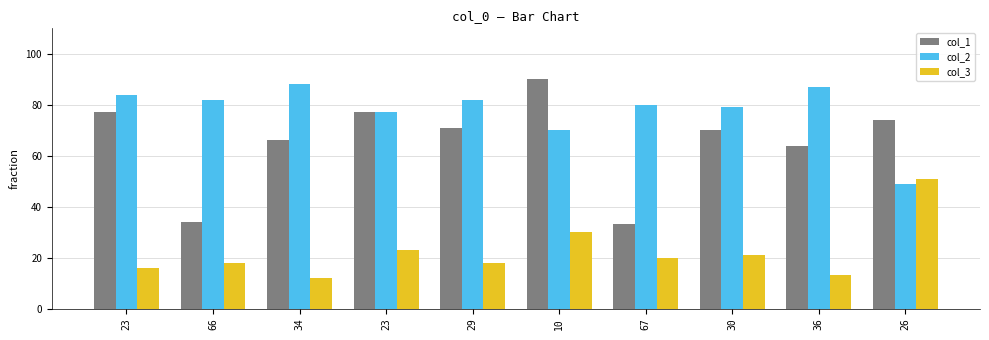

What is the approximate value of col_3 at 10, to the nearest 5?

30